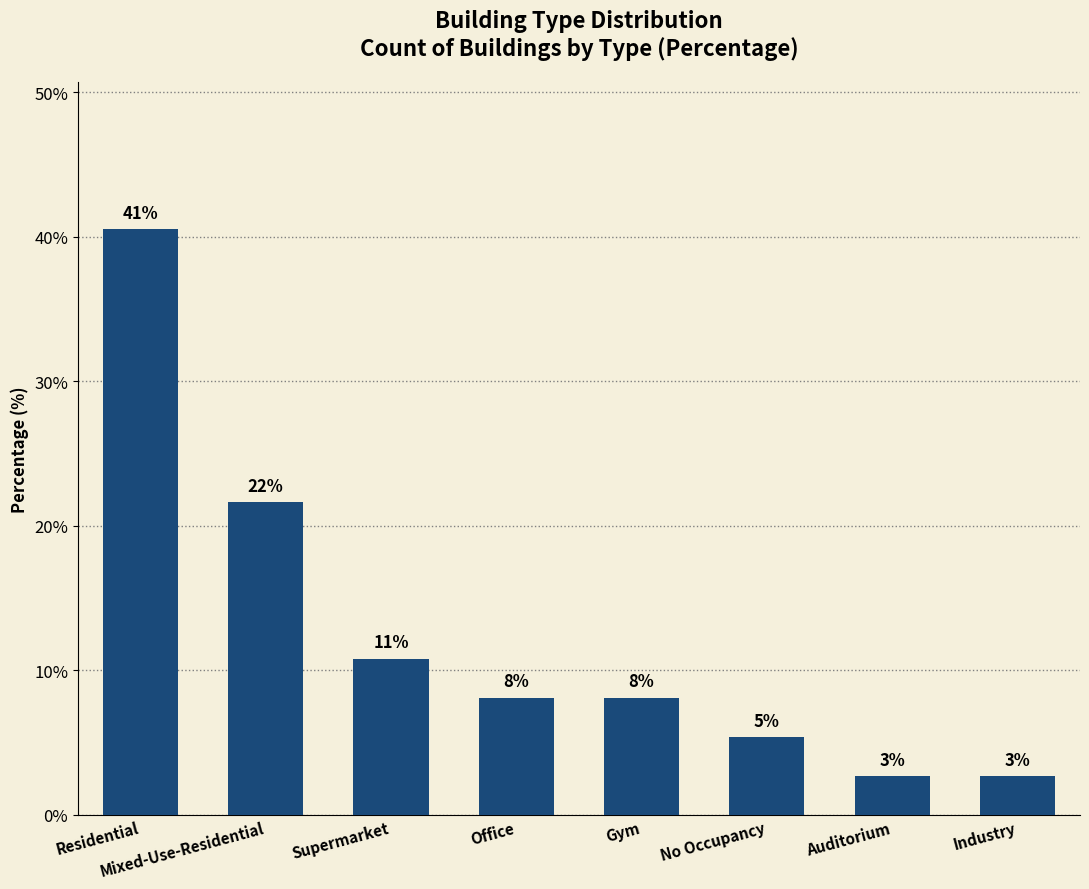

Reading left to right, what are all the values shown in this chart?

Residential=40.5	Mixed-Use-Residential=21.6	Supermarket=10.8	Office=8.1	Gym=8.1	No Occupancy=5.4	Auditorium=2.7	Industry=2.7